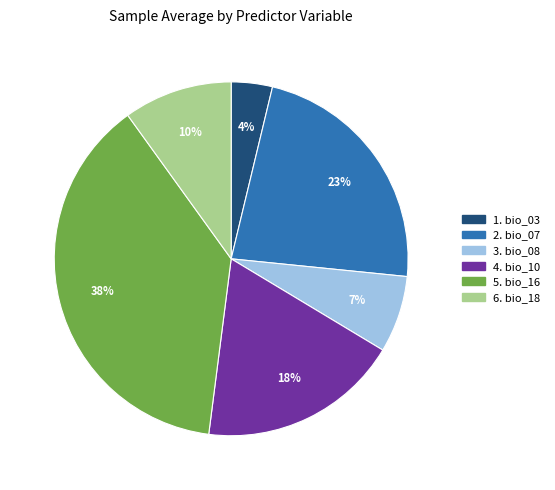

To the nearest percent, what is the difference between the largest and smallest slice percentages?

34%